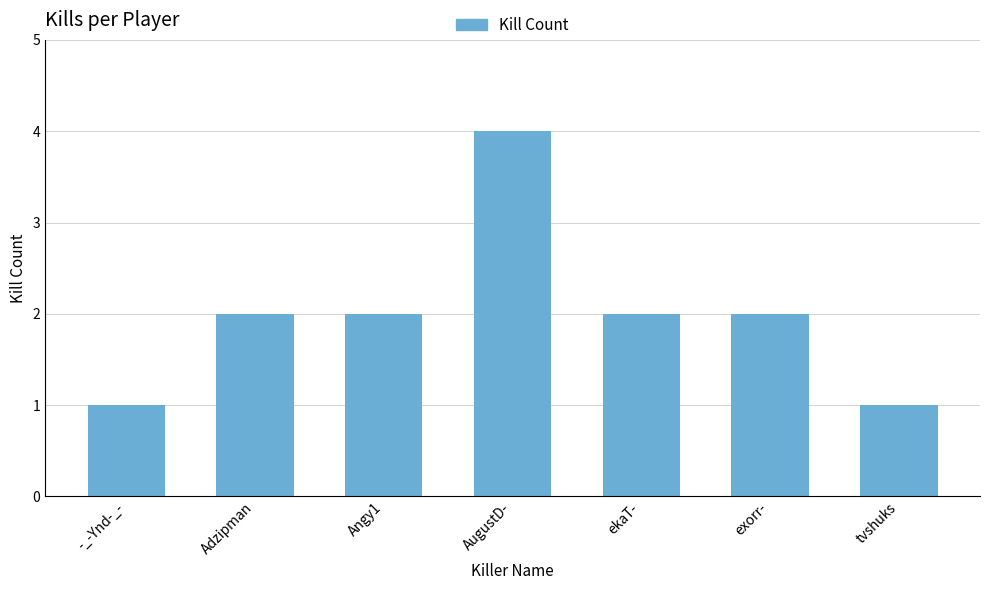

What is the smallest value displayed?

1